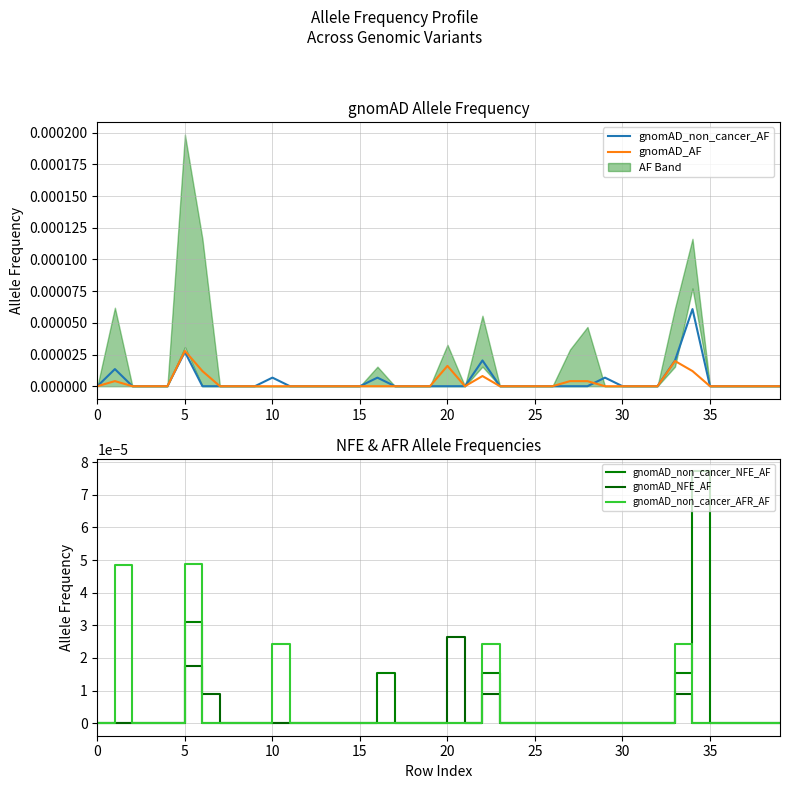

Is the value of gnomAD_non_cancer_AF at 25 greater than the value of gnomAD_AF at 19?

Yes